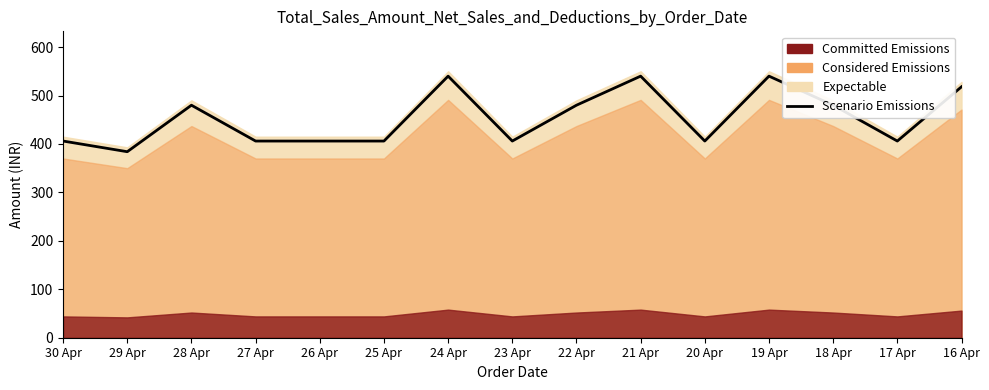

What is the average value?

454